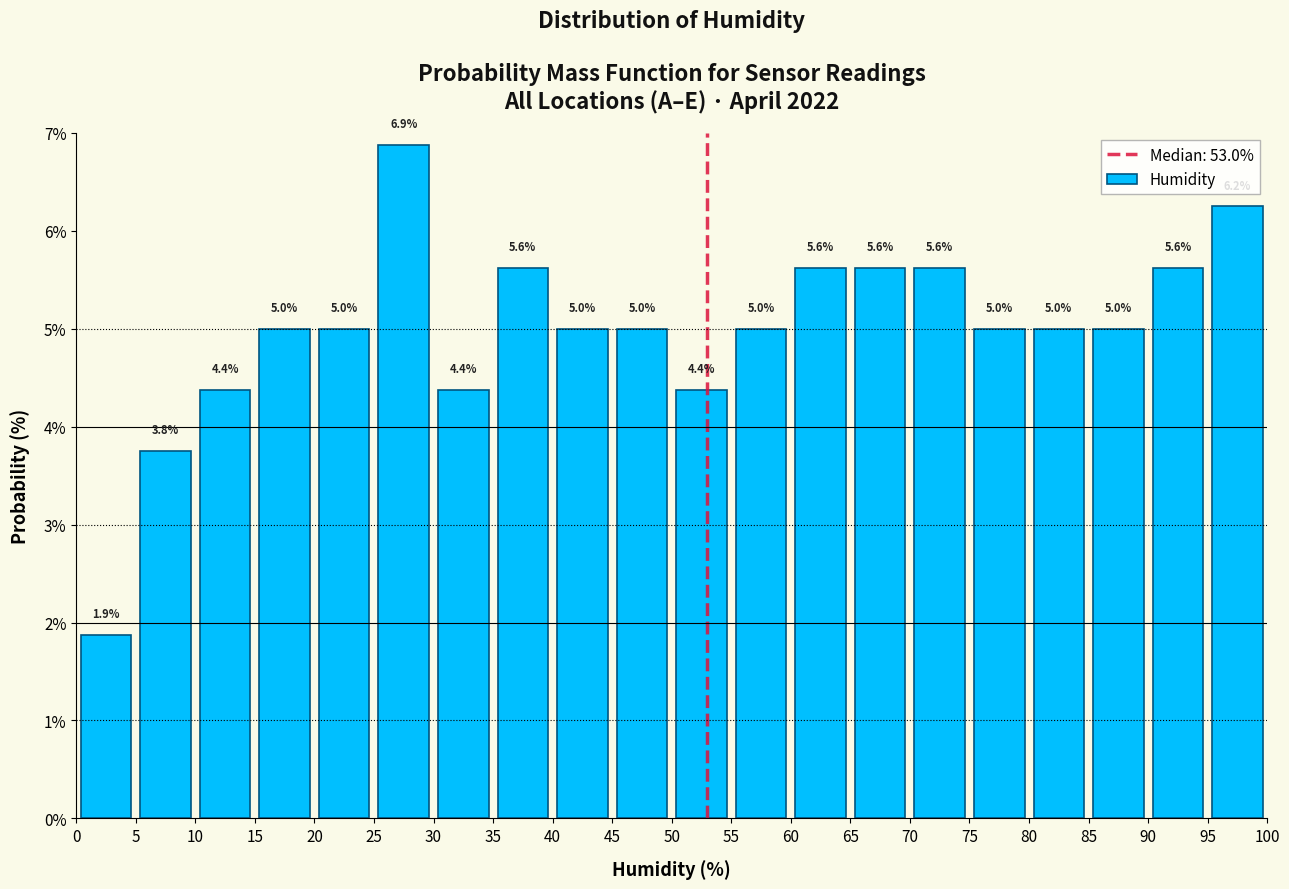

Over which range of the x-axis is the bar tallest?

25 to 30